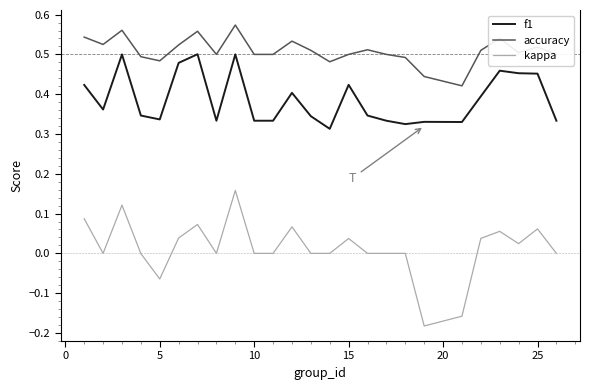

At how many categories does at least one series exceed 0?

25